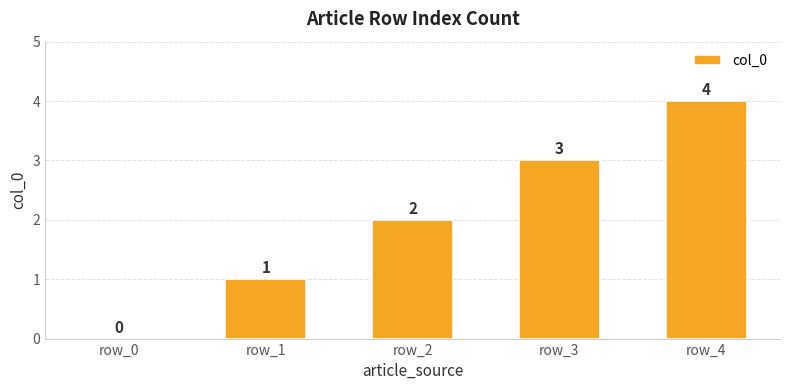

Is it true that the value at row_2 is 4?

False